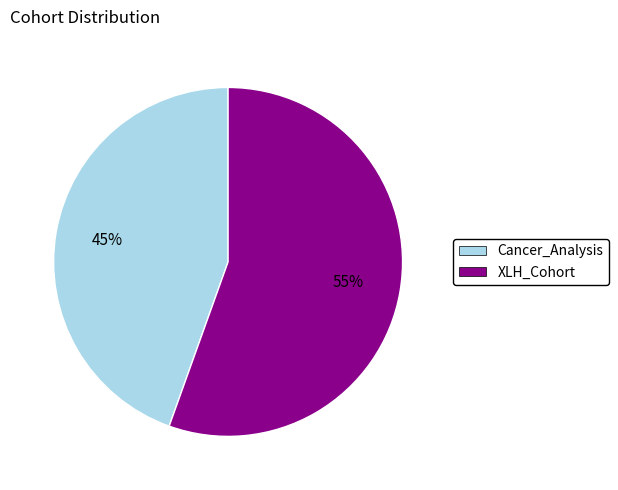

Between Cancer_Analysis and XLH_Cohort, which is larger?

XLH_Cohort